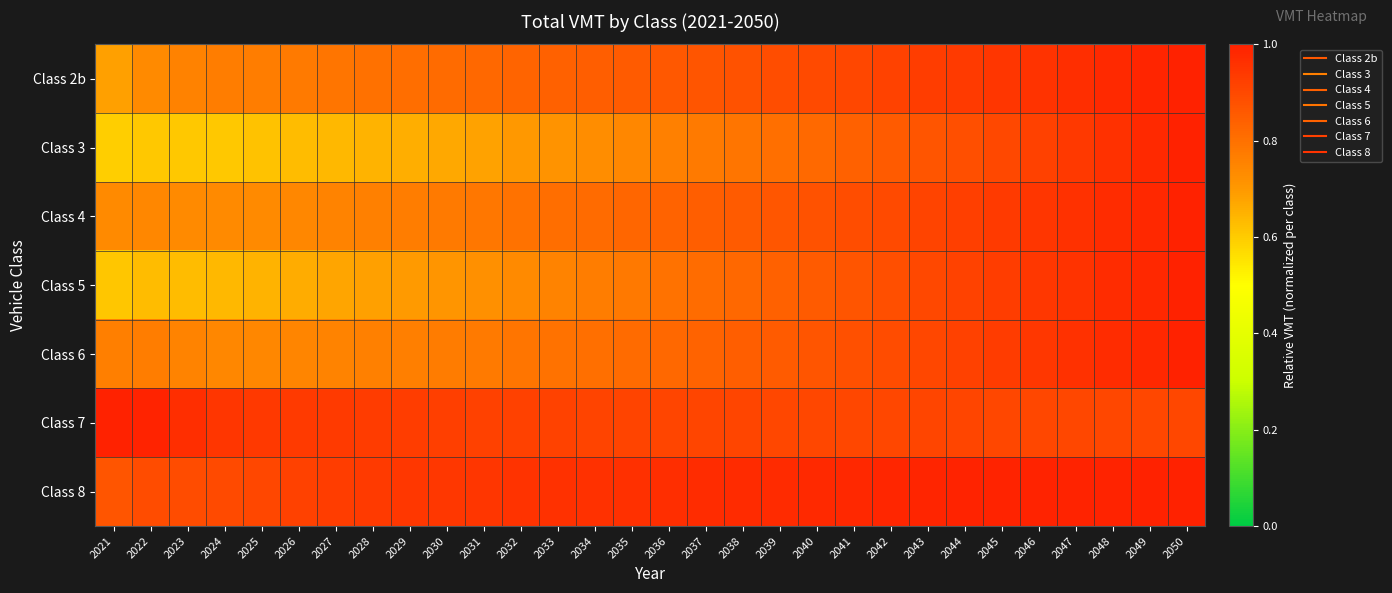

Count the number of data series in this chart.

7